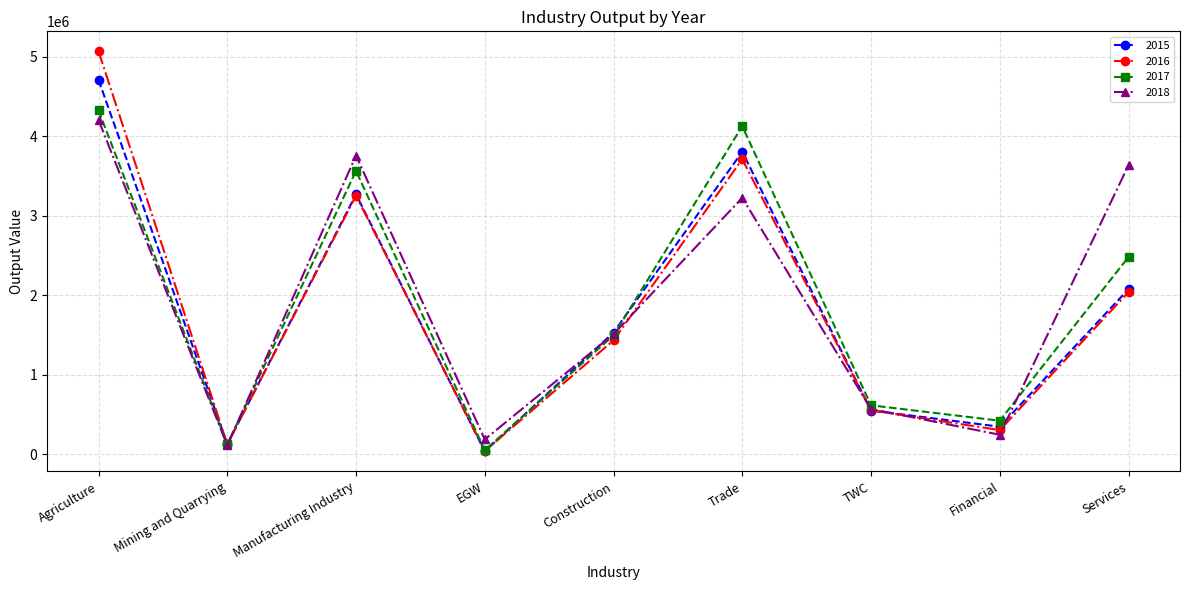

Which category has the highest value in the 2018 series?

Agriculture